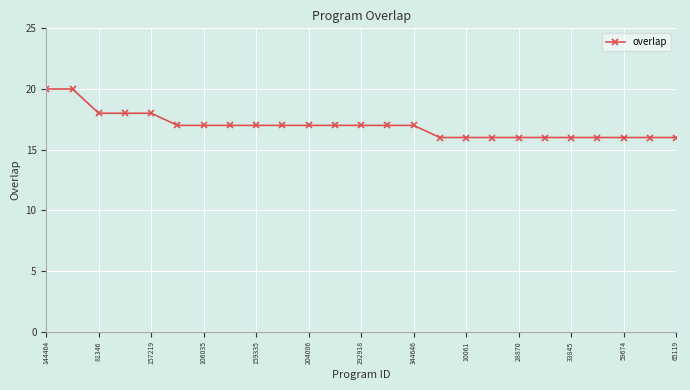

What is the maximum value shown in the chart?

20